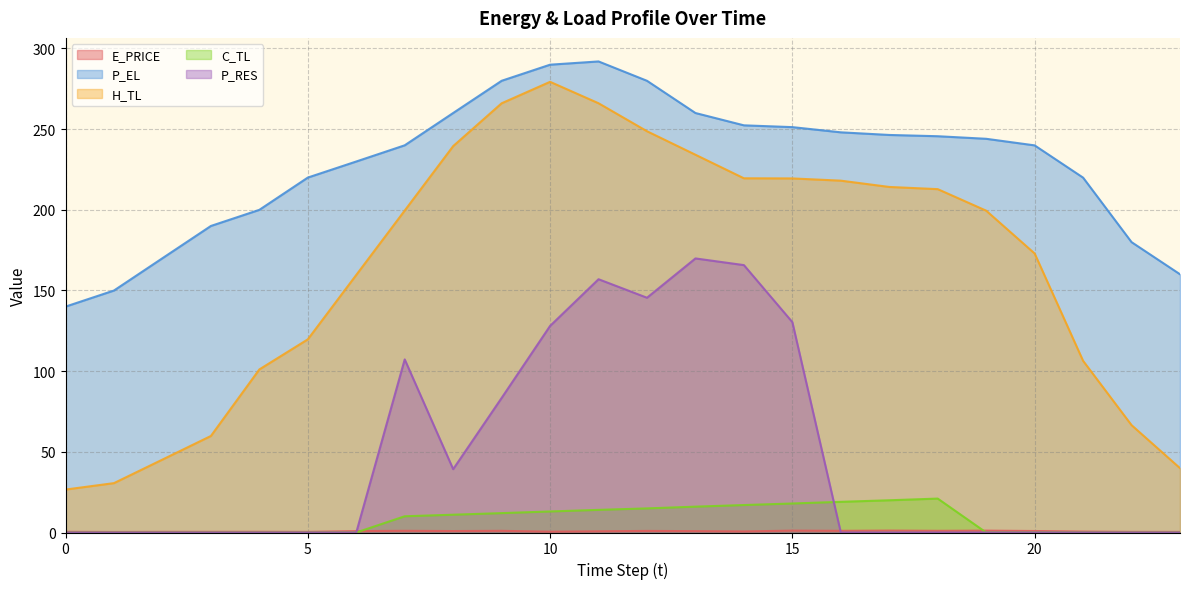

Reading left to right, transcribe all the data shown in this chart.

E_PRICE: 0.4	0.3	0.4	0.4	0.4	0.4	0.9	1.0	0.9	1.0	0.5	0.8	1.0	0.8	0.7	1.2	1.0	1.2	1.0	1.2	0.9	0.6	0.4	0.4
P_EL: 140.0	150.0	170.0	190.0	200.0	220.0	230.0	240.0	260.0	280.0	290.0	292.0	280.0	260.0	252.4	251.3	248.0	246.4	245.6	244.0	240.0	220.0	180.0	160.1
H_TL: 26.6	30.6	45.2	59.8	101.1	119.7	159.6	199.6	239.5	266.0	279.3	266.1	248.7	234.1	219.5	219.5	218.1	214.2	212.8	199.5	172.9	106.4	66.5	39.9
C_TL: 0.0	0.0	0.0	0.0	0.0	0.0	0.0	10.1	11.0	12.0	13.0	14.0	14.9	16.0	17.0	18.0	19.0	20.0	21.0	0.0	0.0	0.0	0.0	0.0
P_RES: 0.0	0.0	0.0	0.0	0.0	0.0	0.0	107.3	39.3	83.4	128.0	157.0	145.5	169.9	165.7	130.4	0.0	0.0	0.0	0.0	0.0	0.0	0.0	0.0